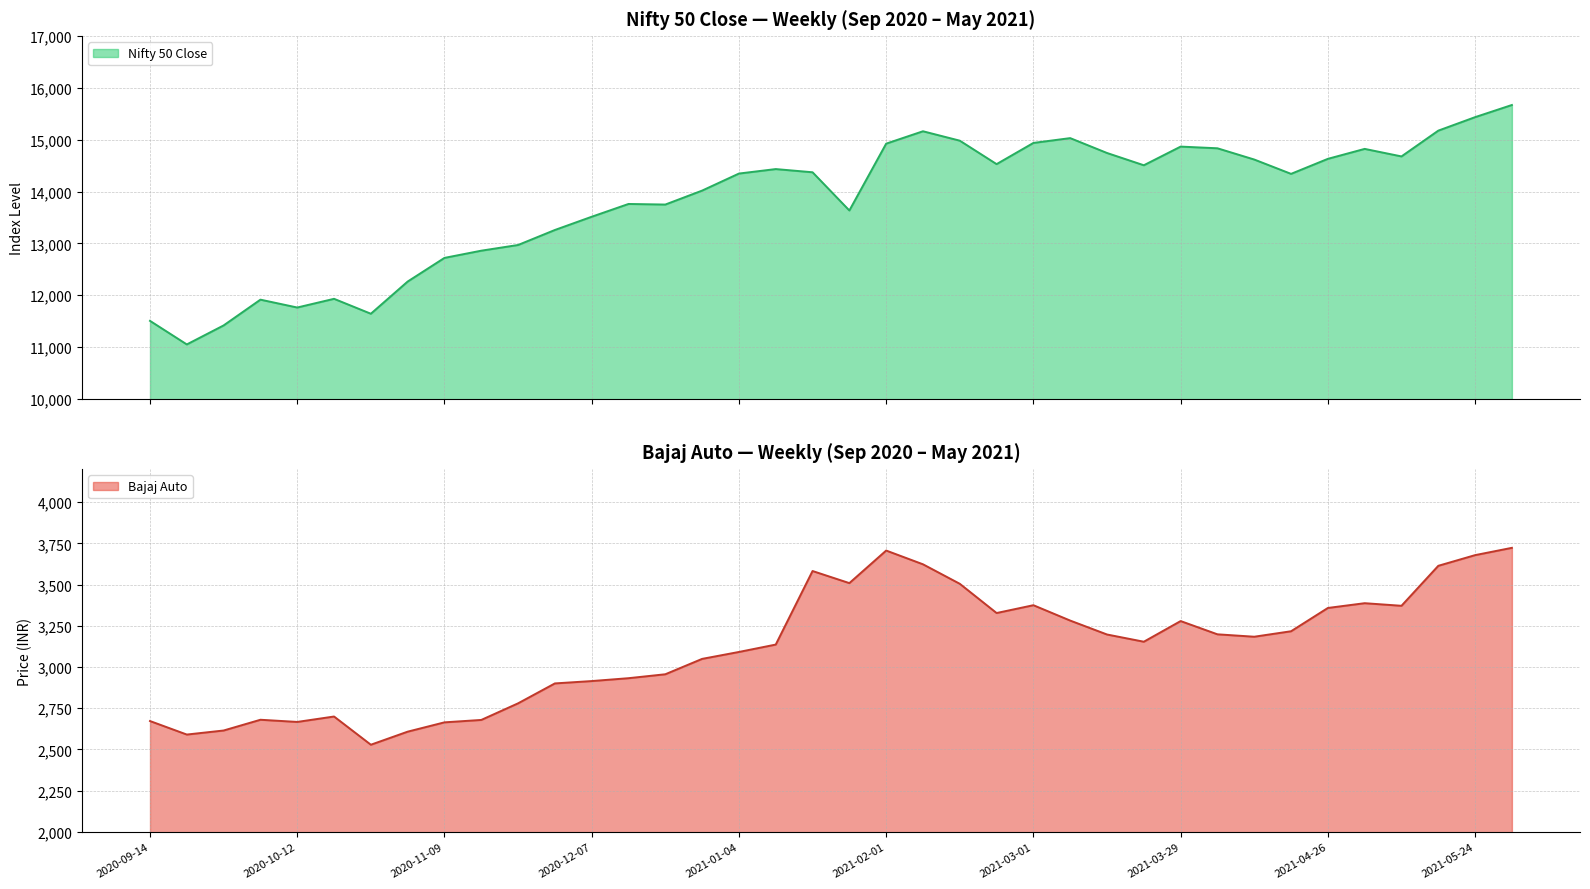

How many distinct data groups are displayed?

2